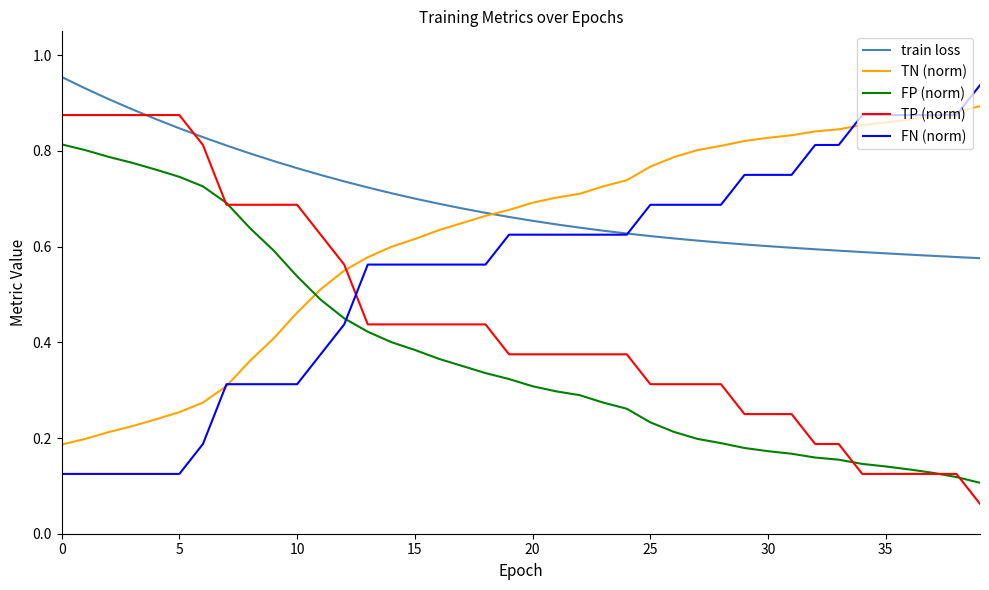

List the series in order of their overall mean, lowest first.

FP (norm), TP (norm), FN (norm), TN (norm), train loss